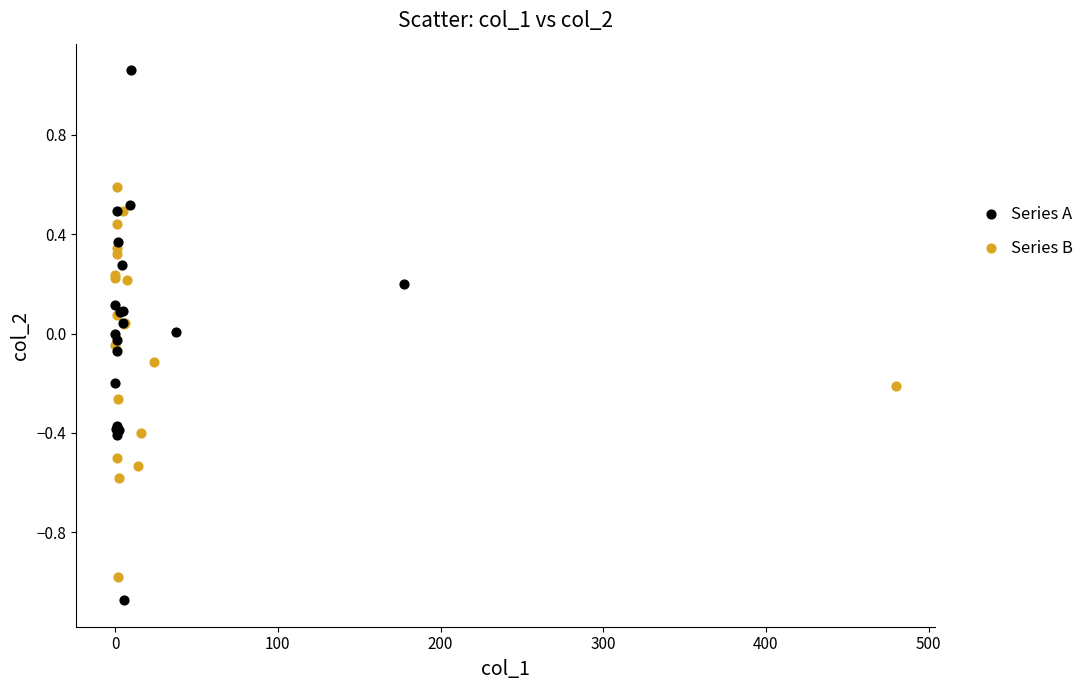

Which series has the widest spread of Y values?

Series A